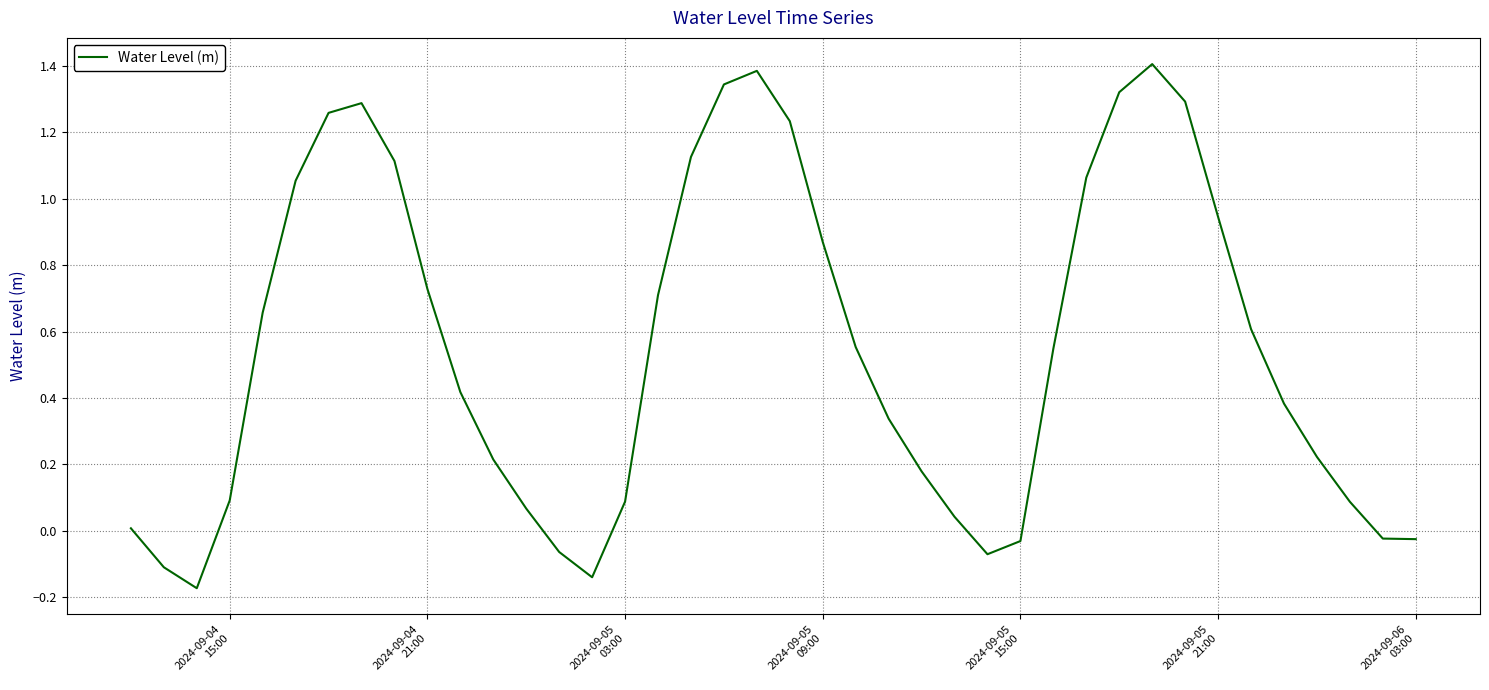

What is the greatest value displayed?

1.4